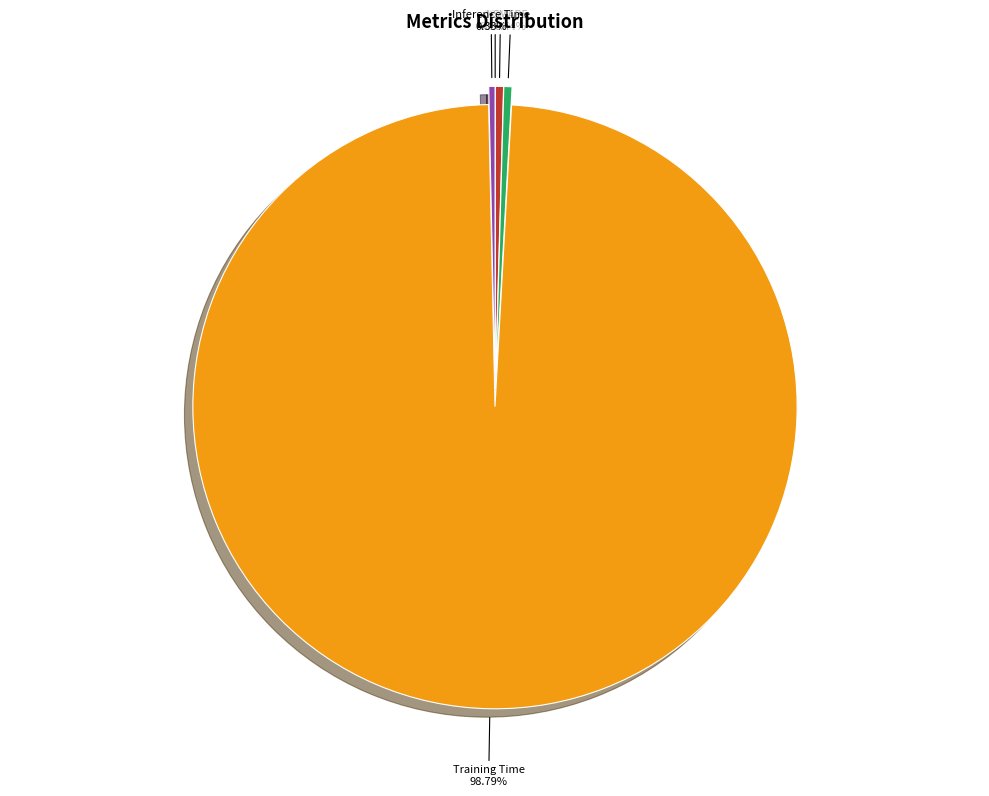

Which has a higher value, Inference Time or Training Time?

Training Time